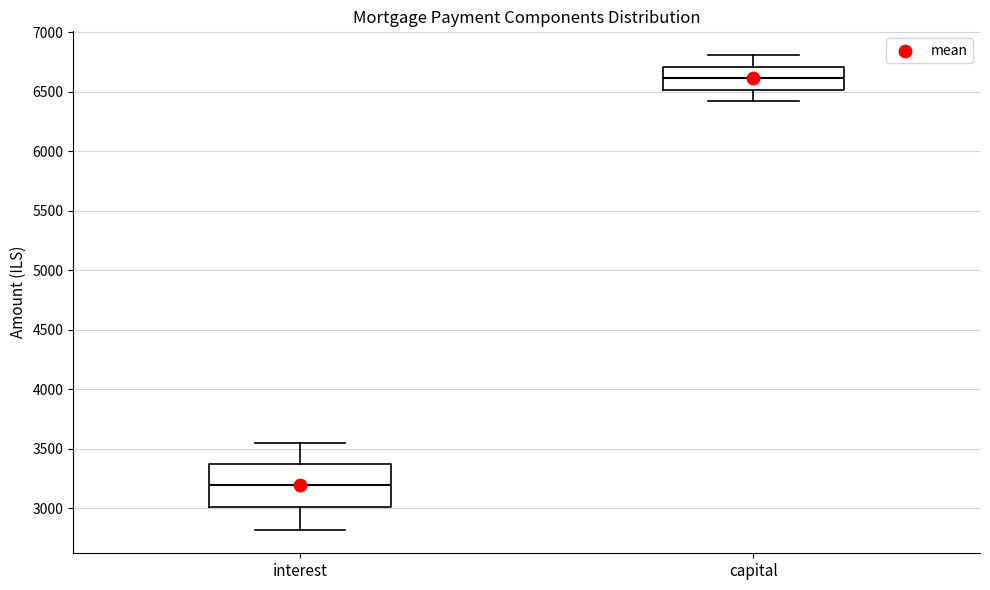

Which box has the lowest median line?

interest